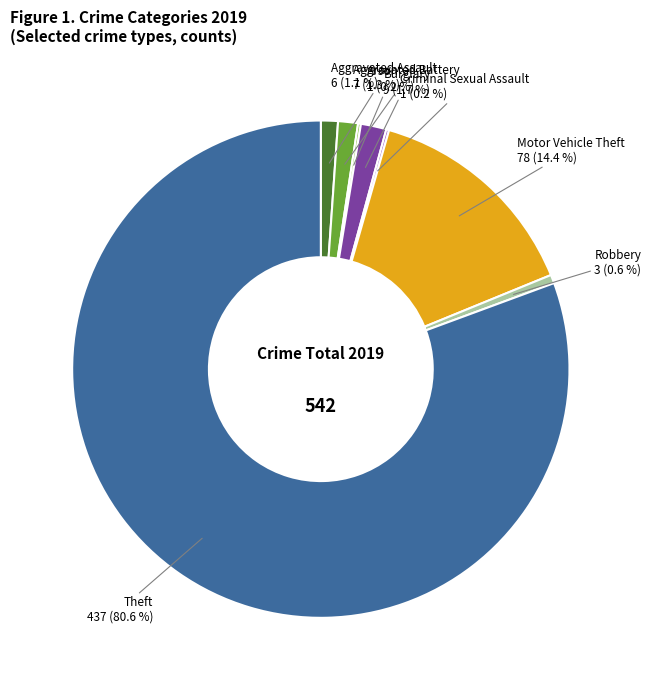

Is there a majority slice in this chart?

Yes